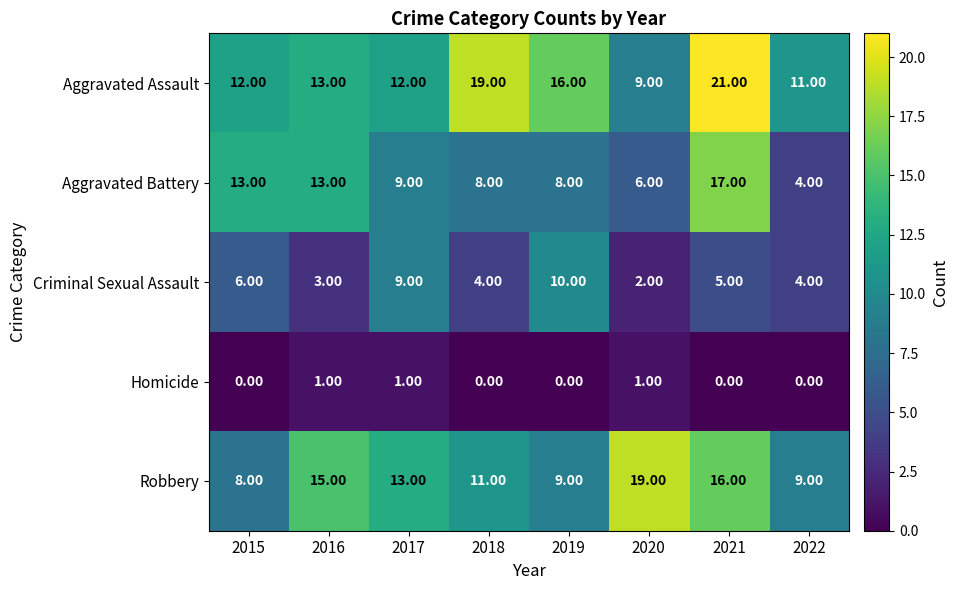

What is the sum of all Homicide values?

3